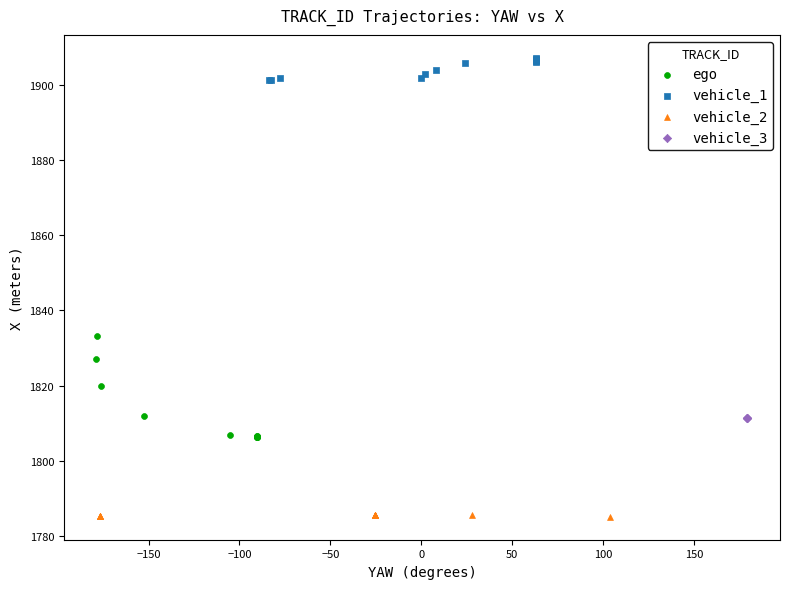

Which series contains the highest Y value?

vehicle_1